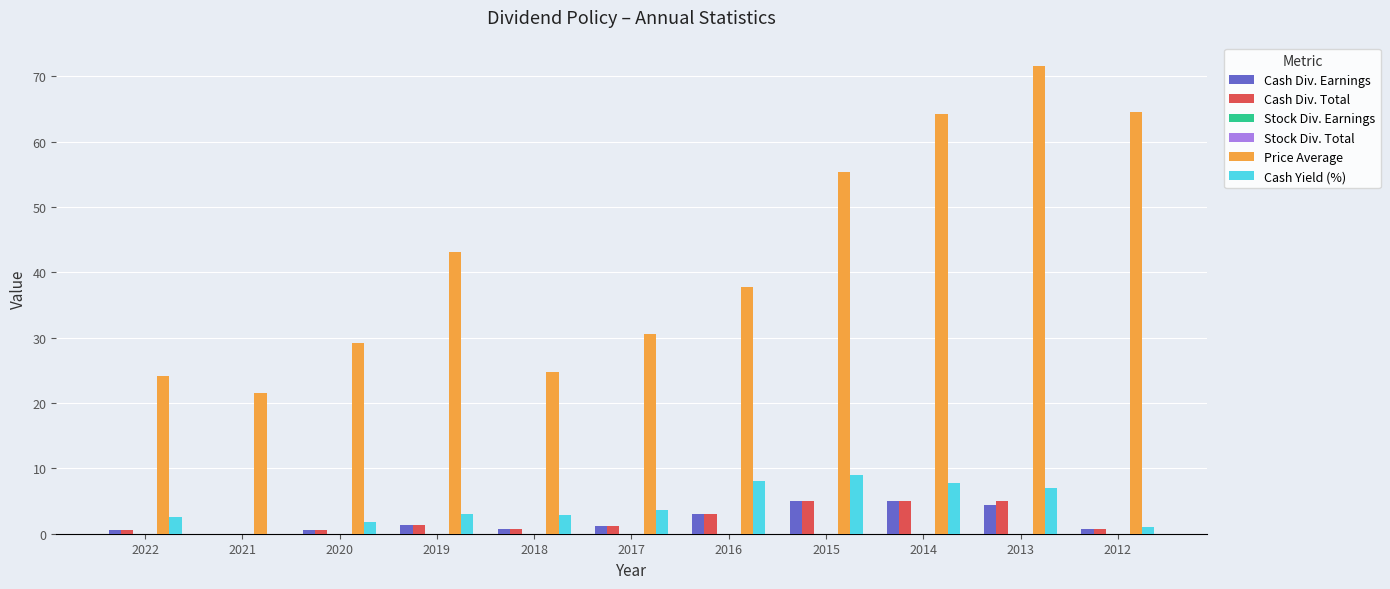

The value of Price Average at 2015 is 55.3. True or false?

True